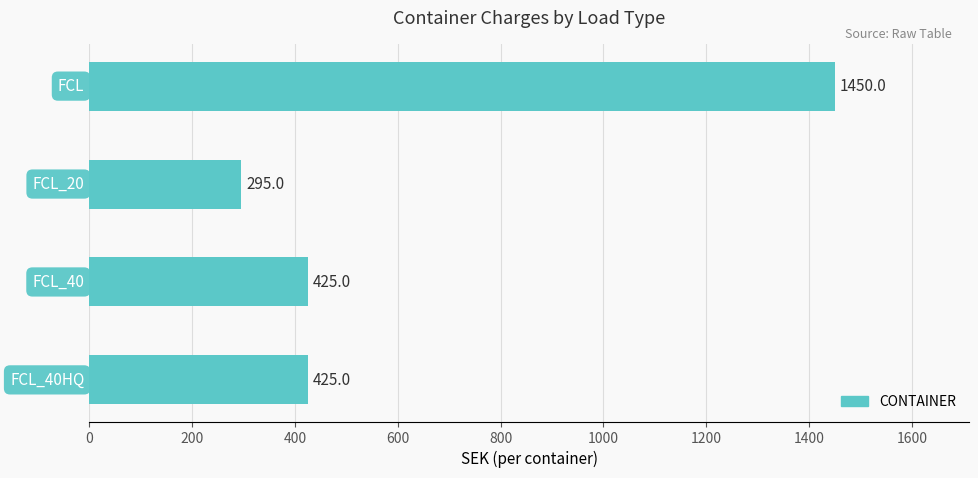

What is the difference between the maximum and minimum values?

1155